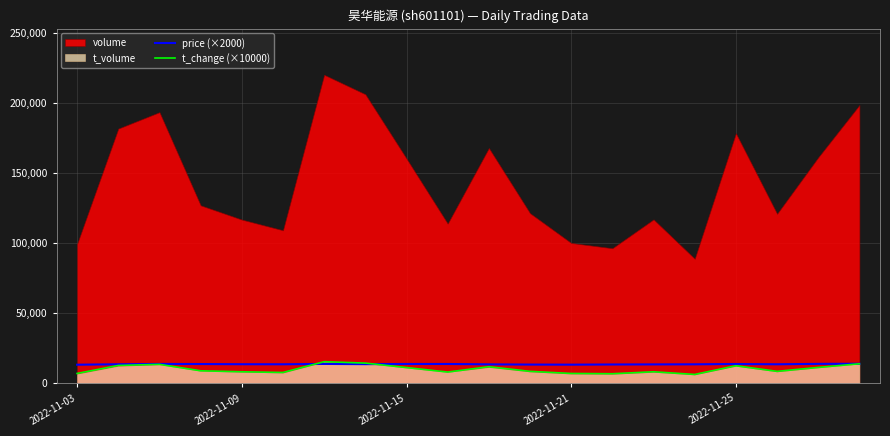

What is the minimum value for t_change (×10000)?

6200.0